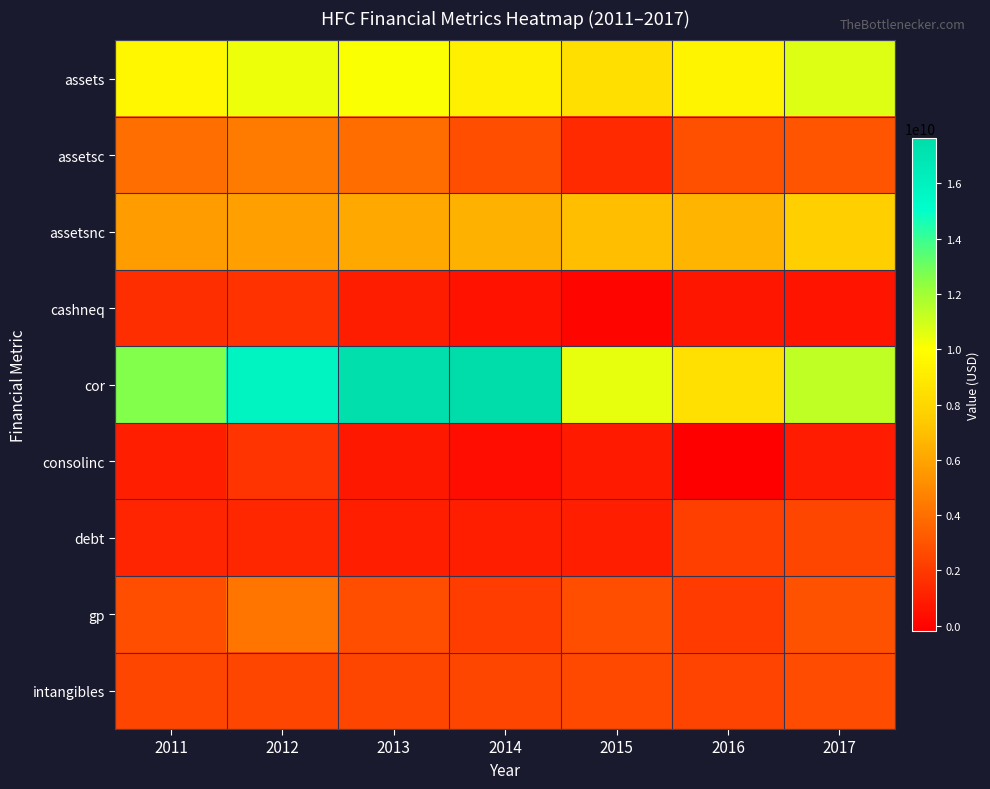

Which has a higher value, 2017 or 2011?

2017